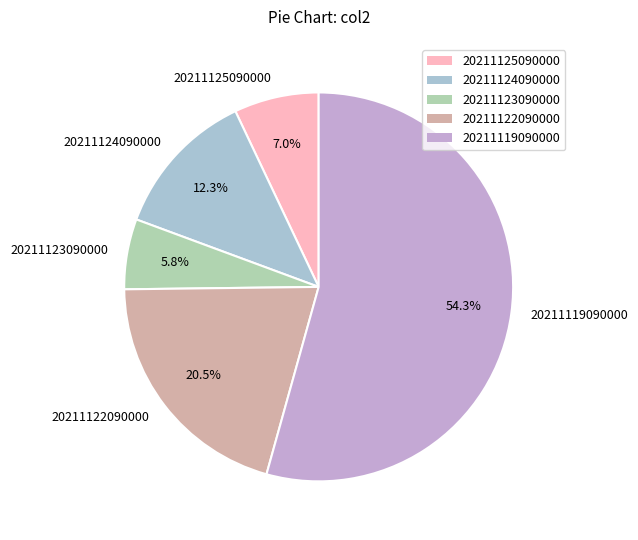

Rank the categories by value from lowest to highest.

20211123090000, 20211125090000, 20211124090000, 20211122090000, 20211119090000